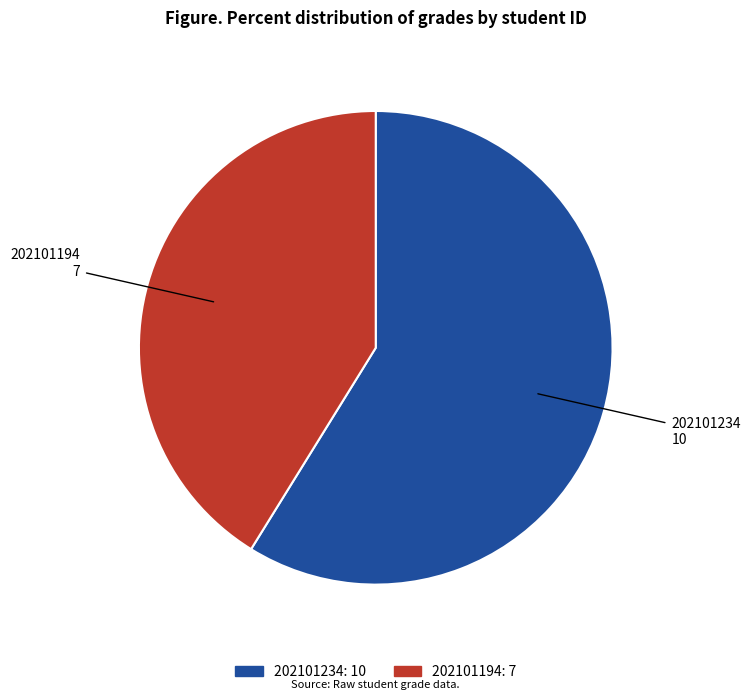

Which has a higher value, 202101194 or 202101234?

202101234